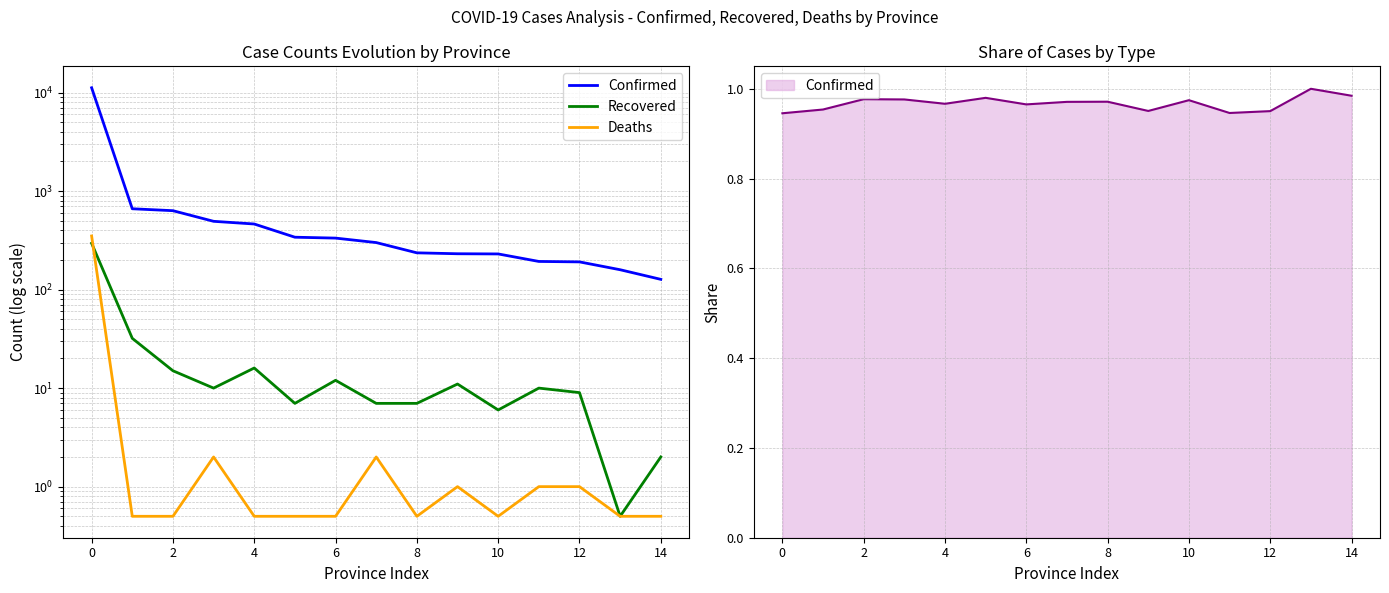

Does the chart display data point markers on the line(s)?

No